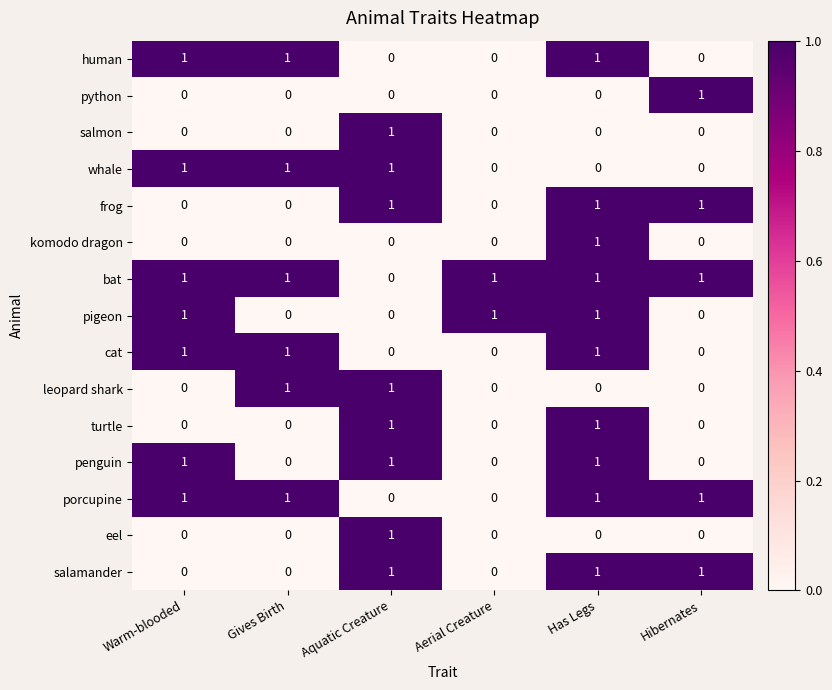

The penguin series shows 1 at Hibernates. True or false?

False